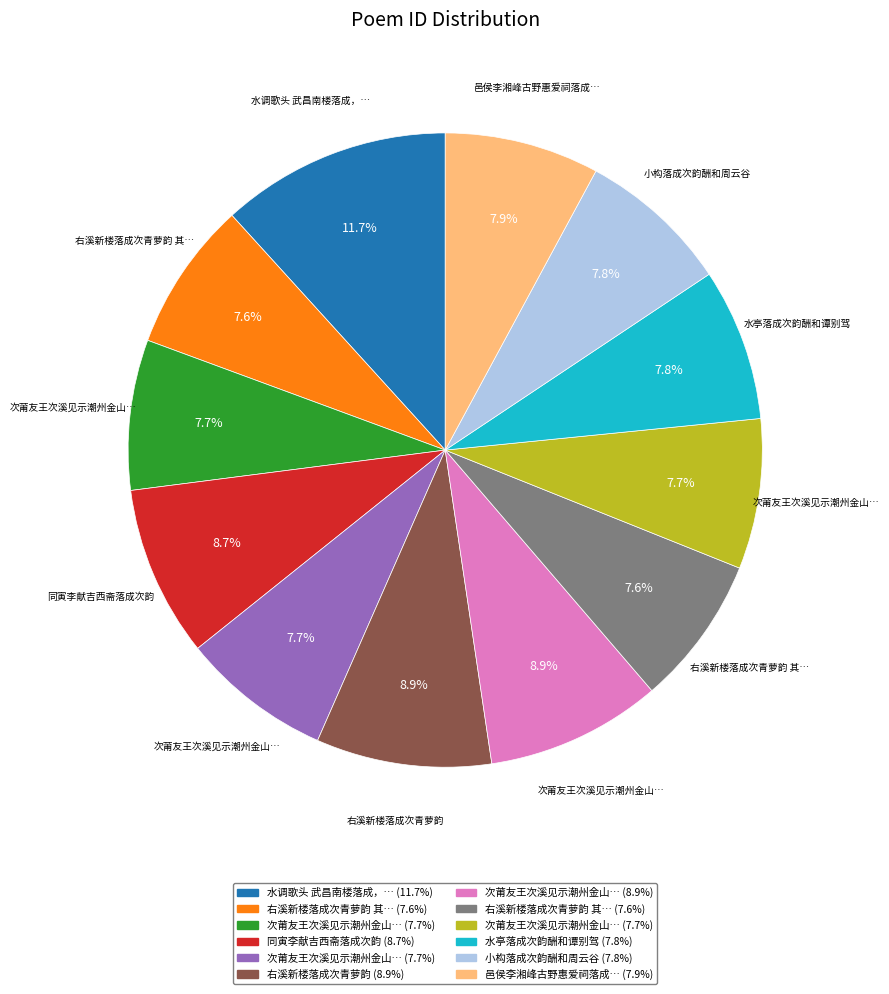

Is there a majority slice in this chart?

No